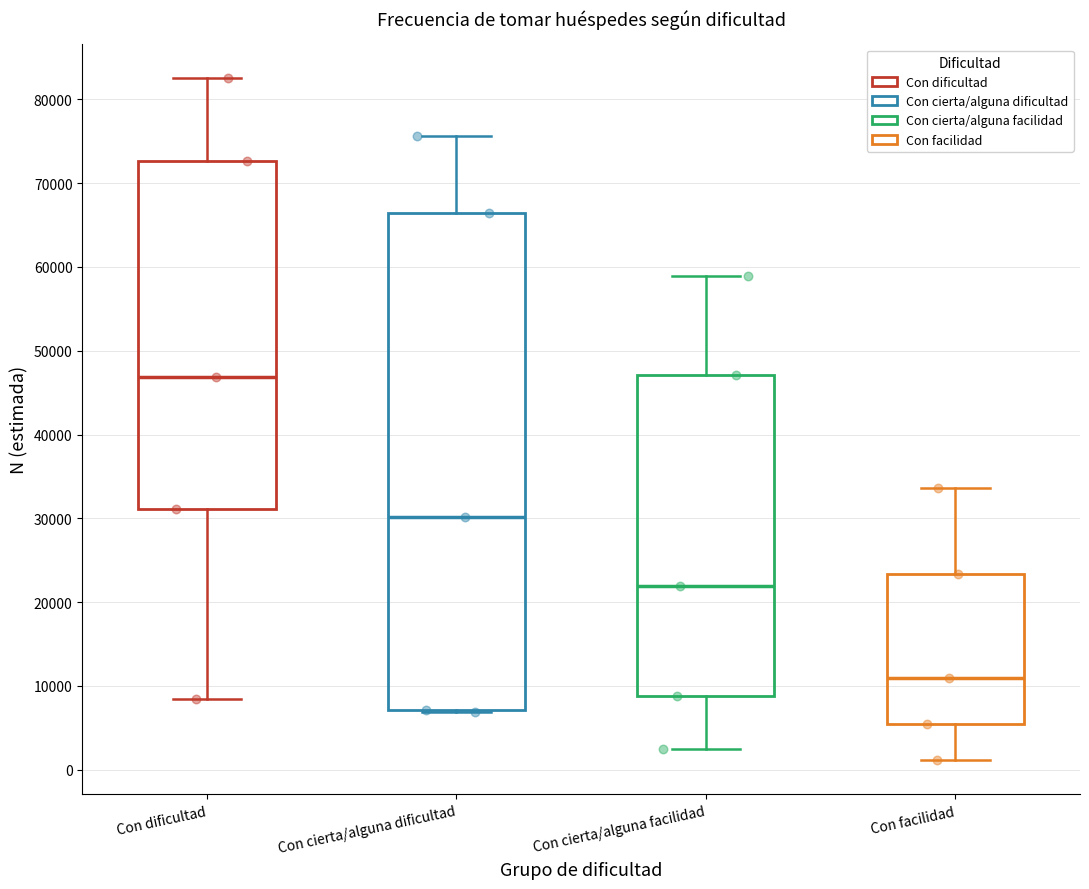

Which box's median line is the highest?

Con dificultad